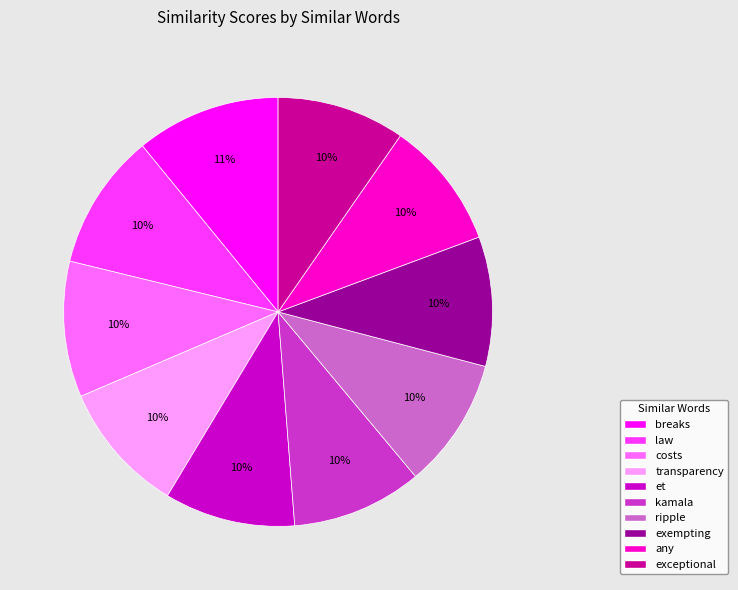

True or false: exceptional accounts for 3% of the total.

False